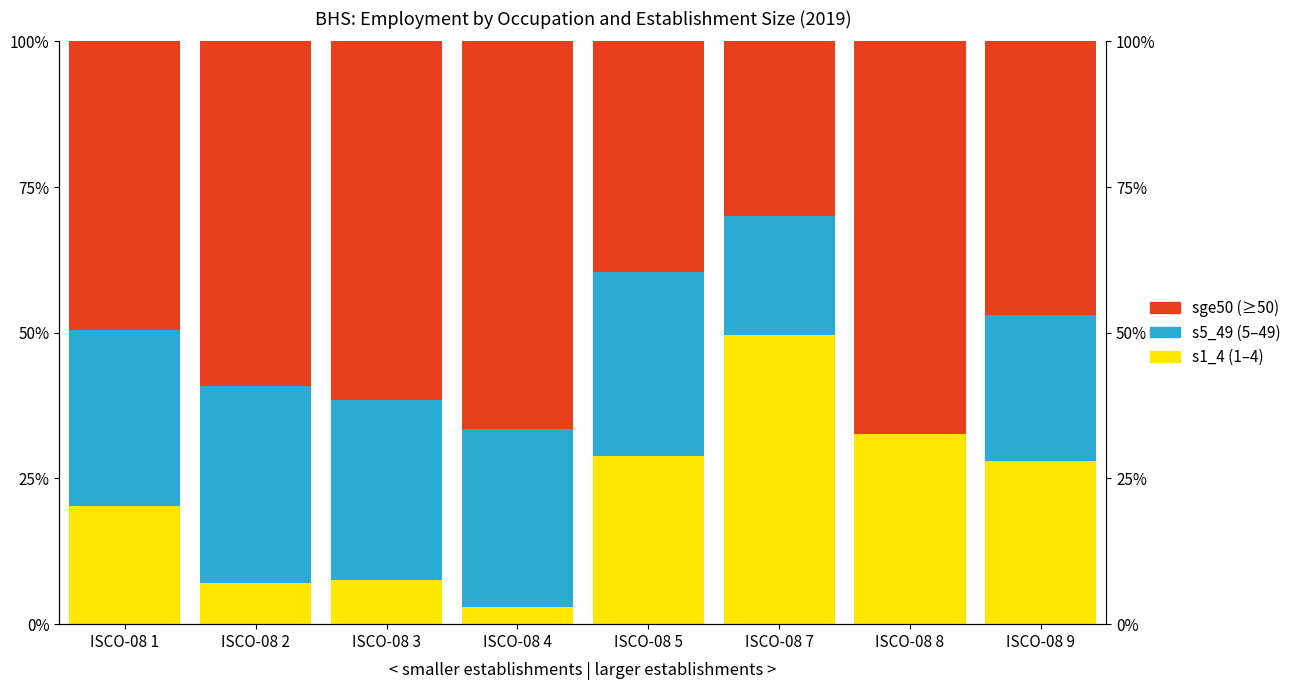

What is the value of the s5_49 bar at the 2nd from the left?

33.8